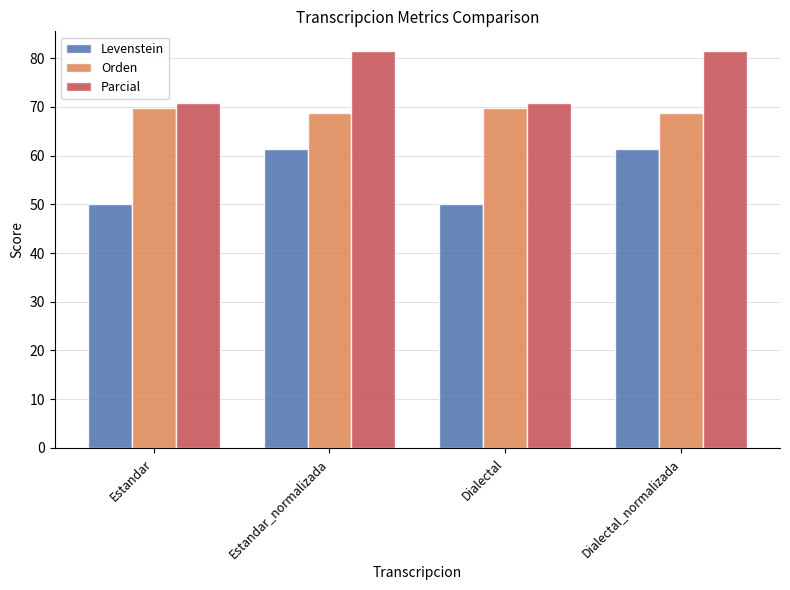

List the series in order of their peak value, lowest first.

Levenstein, Orden, Parcial